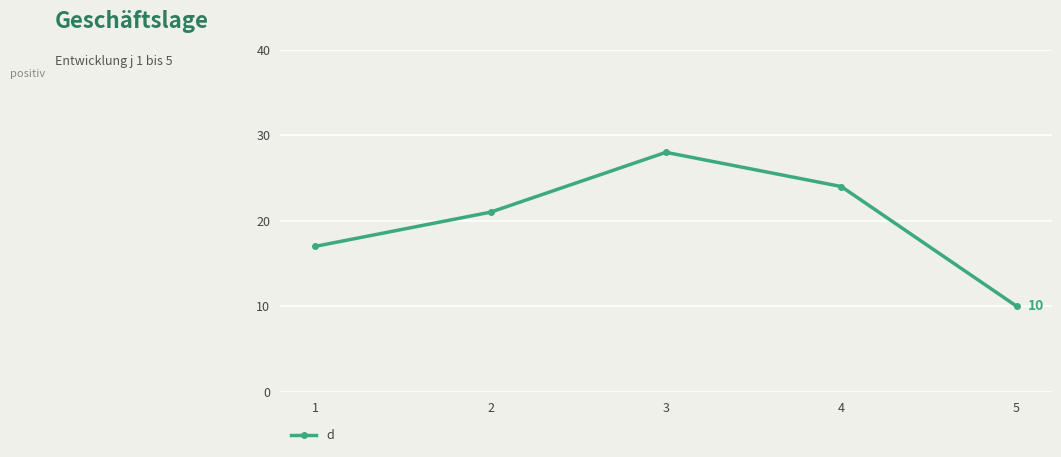

How many values are between 17 and 24?

3